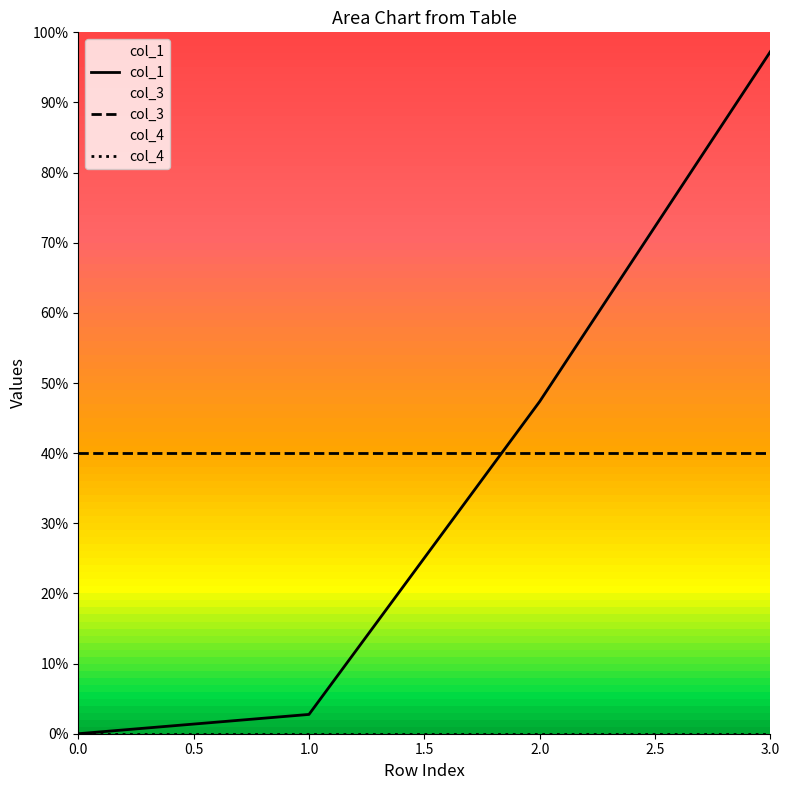

What position from the right is 0.0?

4